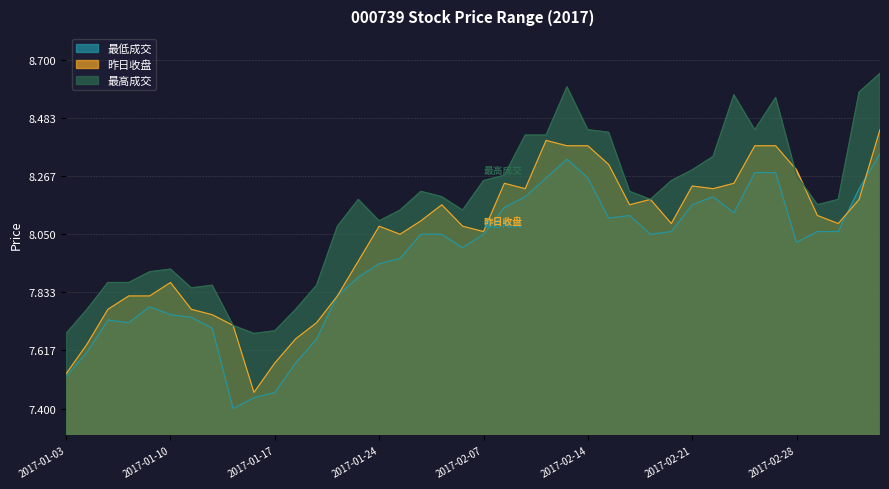

Which category has the lowest value across all series?

2017-01-13